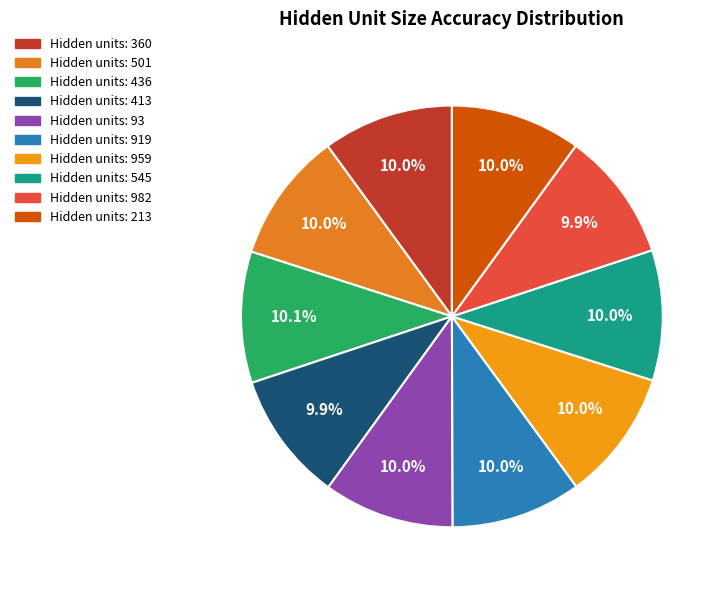

Which category has the biggest portion of the pie?

436